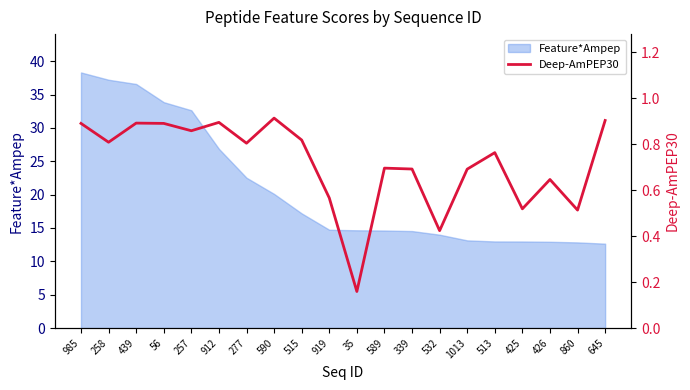

What is the value of the 9th point from the left?

0.8